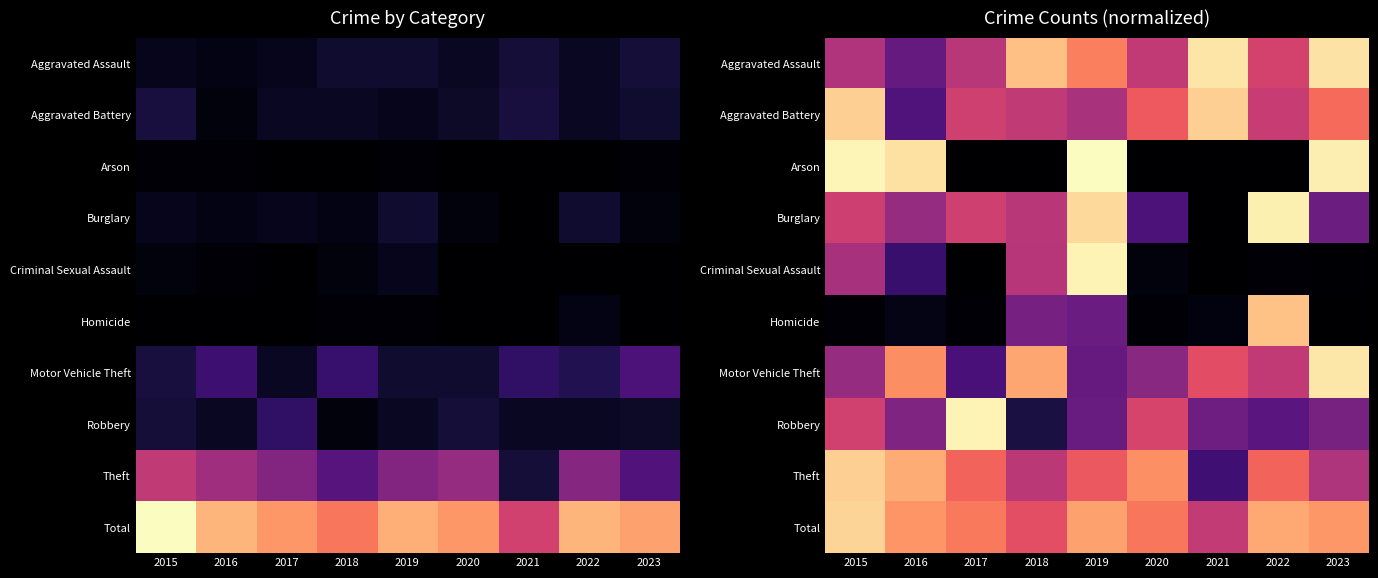

True or false: Arson has a value of 0.3 at 2021.

False